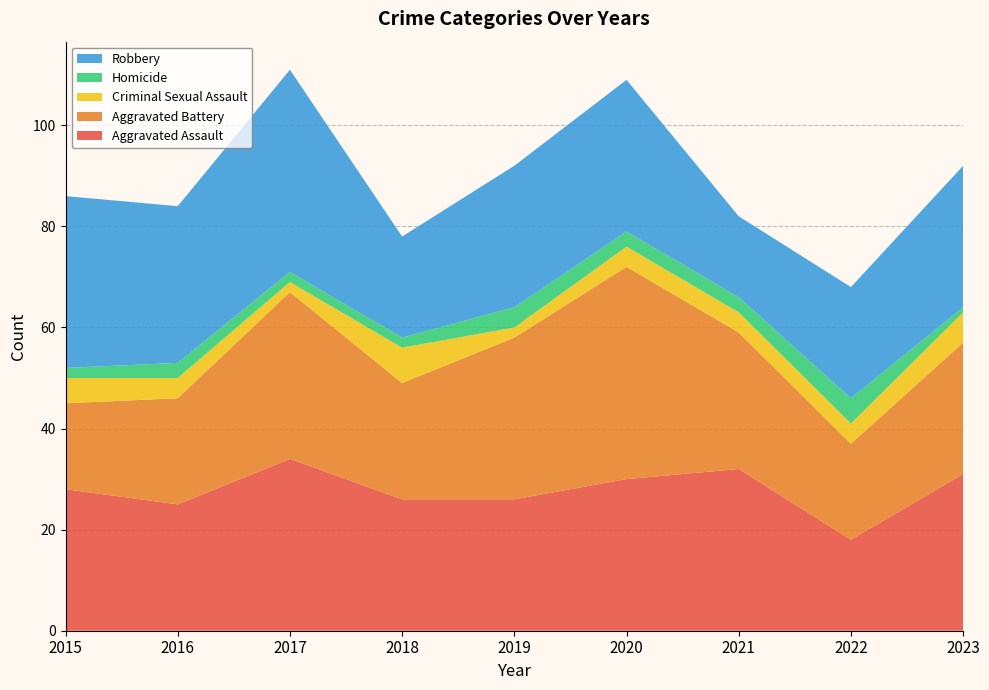

Reading left to right, extract all data points from this chart.

Aggravated Assault: 2015=28	2016=25	2017=34	2018=26	2019=26	2020=30	2021=32	2022=18	2023=31
Aggravated Battery: 2015=17	2016=21	2017=33	2018=23	2019=32	2020=42	2021=27	2022=19	2023=26
Criminal Sexual Assault: 2015=5	2016=4	2017=2	2018=7	2019=2	2020=4	2021=4	2022=4	2023=6
Homicide: 2015=2	2016=3	2017=2	2018=2	2019=4	2020=3	2021=3	2022=5	2023=1
Robbery: 2015=34	2016=31	2017=40	2018=20	2019=28	2020=30	2021=16	2022=22	2023=28